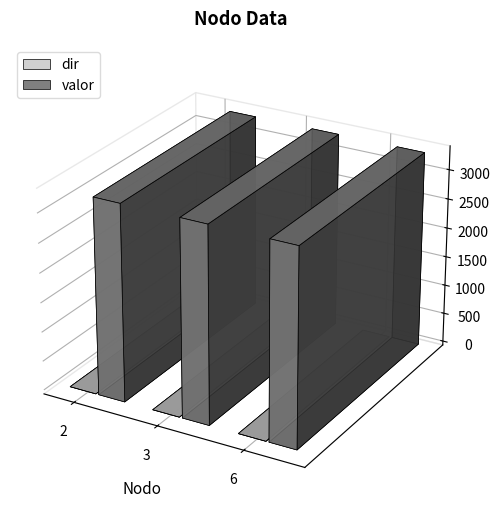

What is the difference between the highest and lowest values at 3?

3333.3